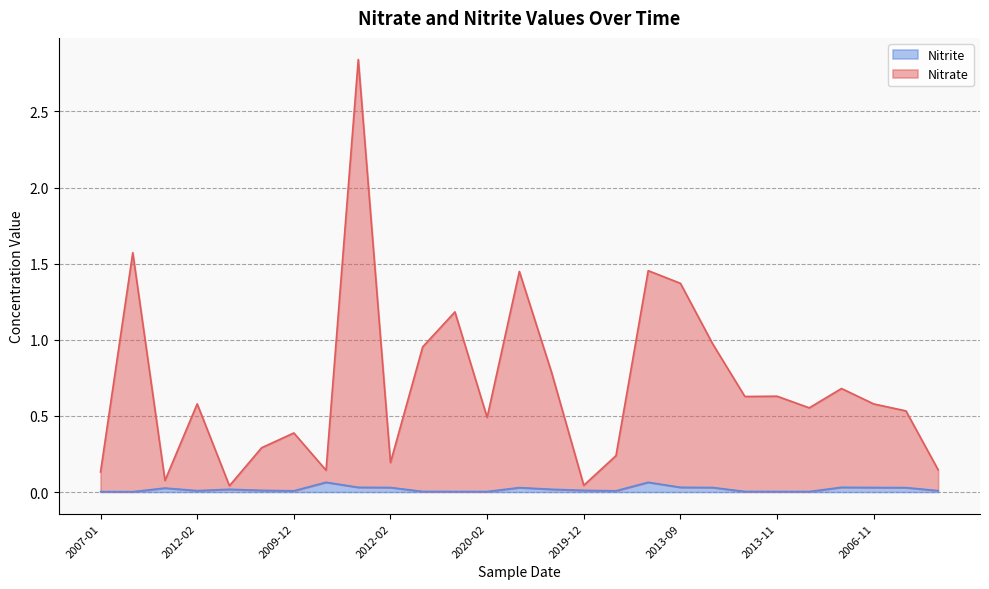

How many lines are shown in the chart?

2